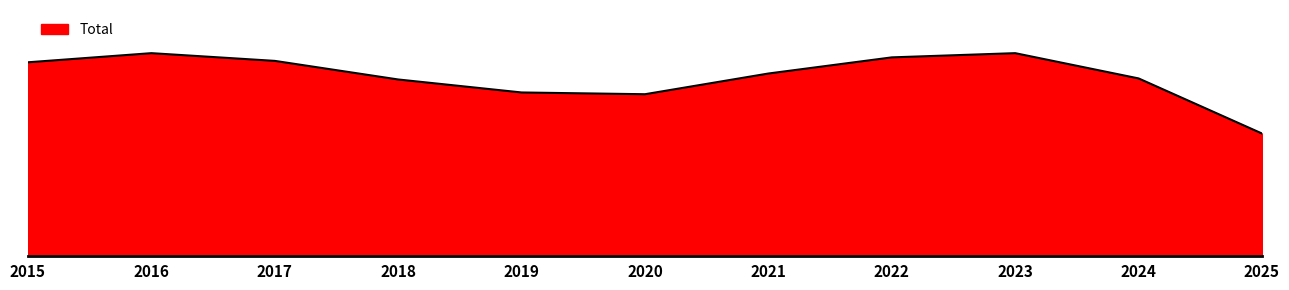

Does the chart have visible grid lines?

No